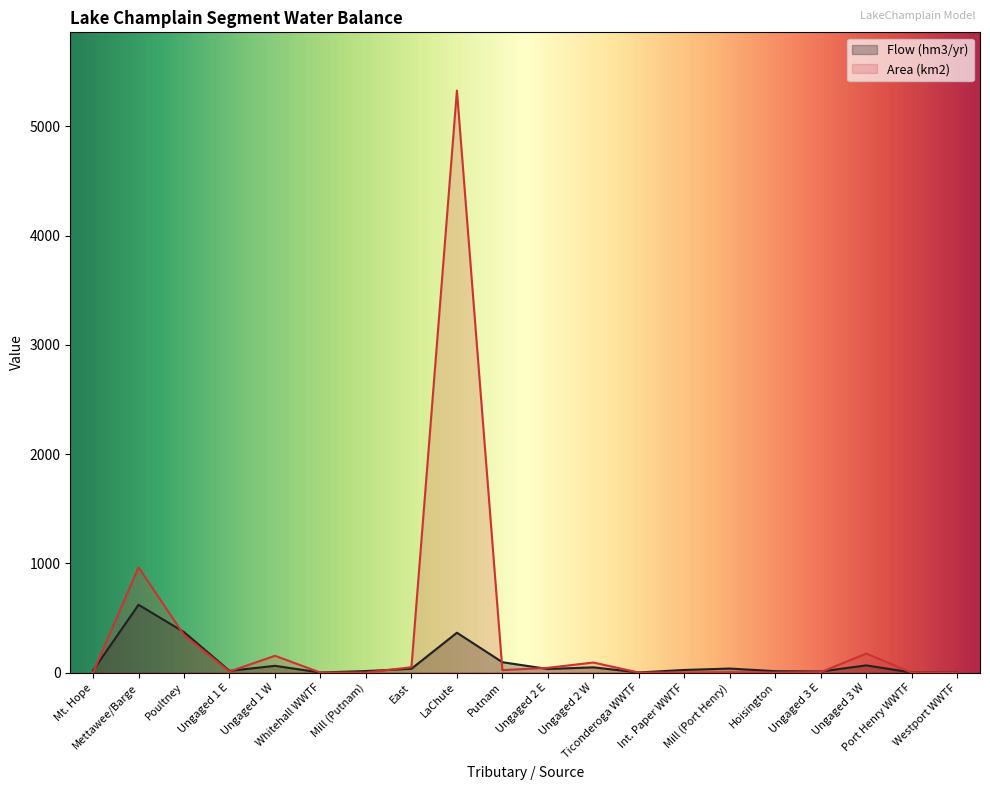

At Ungaged 2 E, list the series in order from smallest to largest.

Flow (hm3/yr), Area (km2)